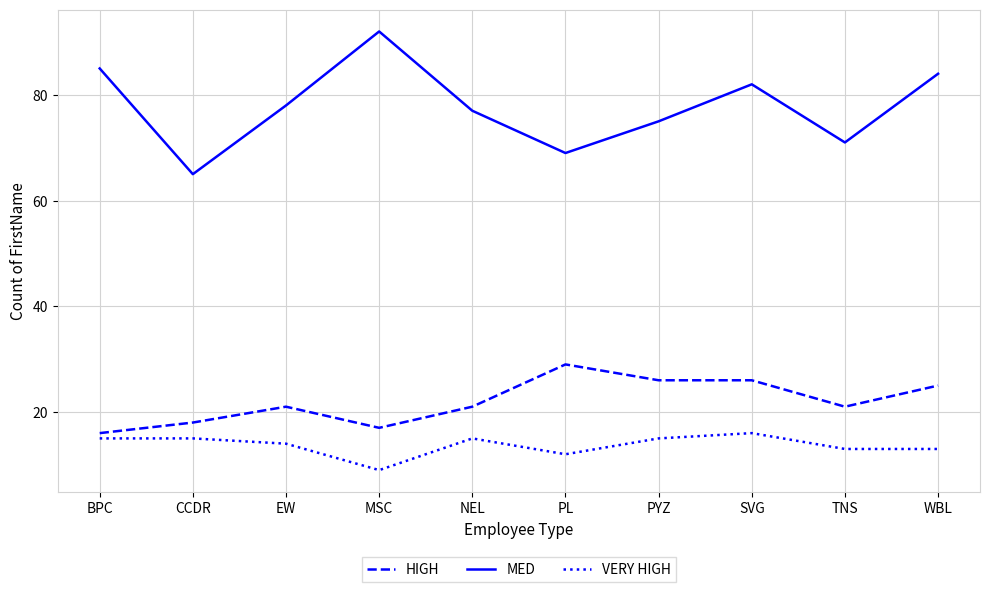

Is the value of VERY HIGH at PYZ greater than the value of HIGH at PL?

No